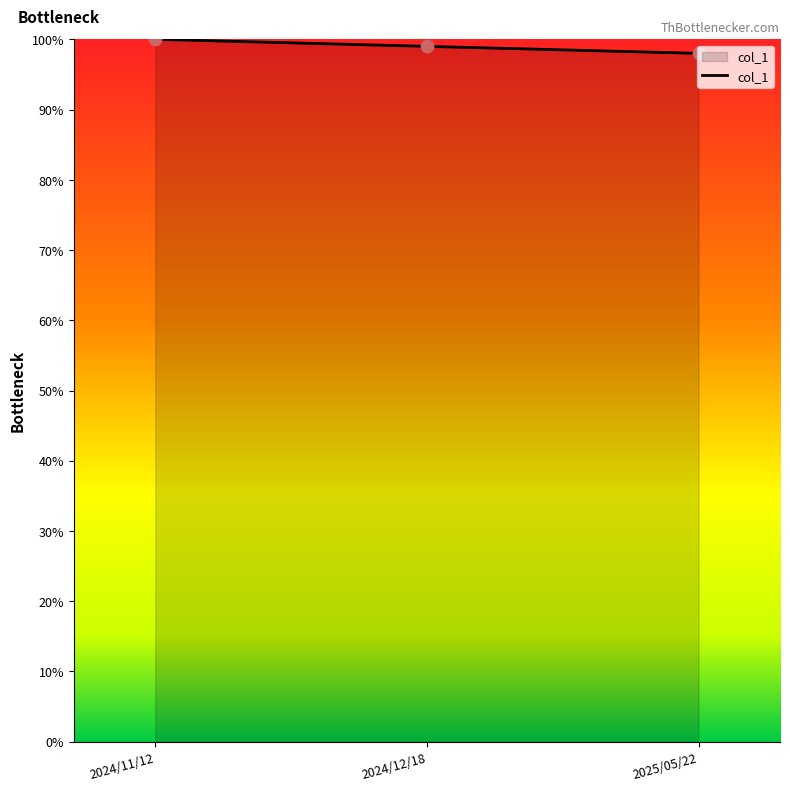

Approximately how many times larger is the value at 2024/12/18 compared to 2024/11/12?

1.0